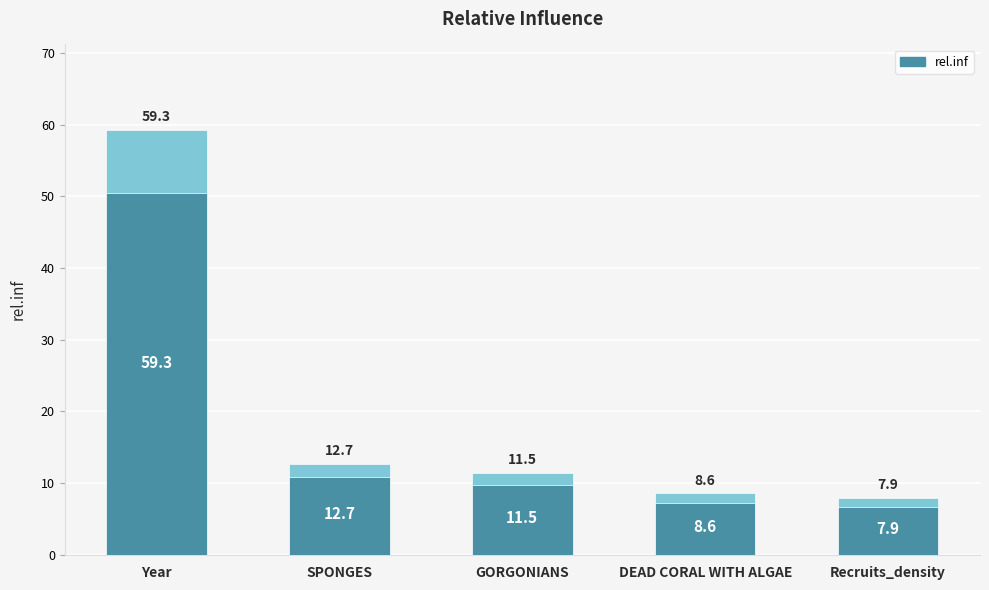

What is the value of the 5th bar from the left?

7.9